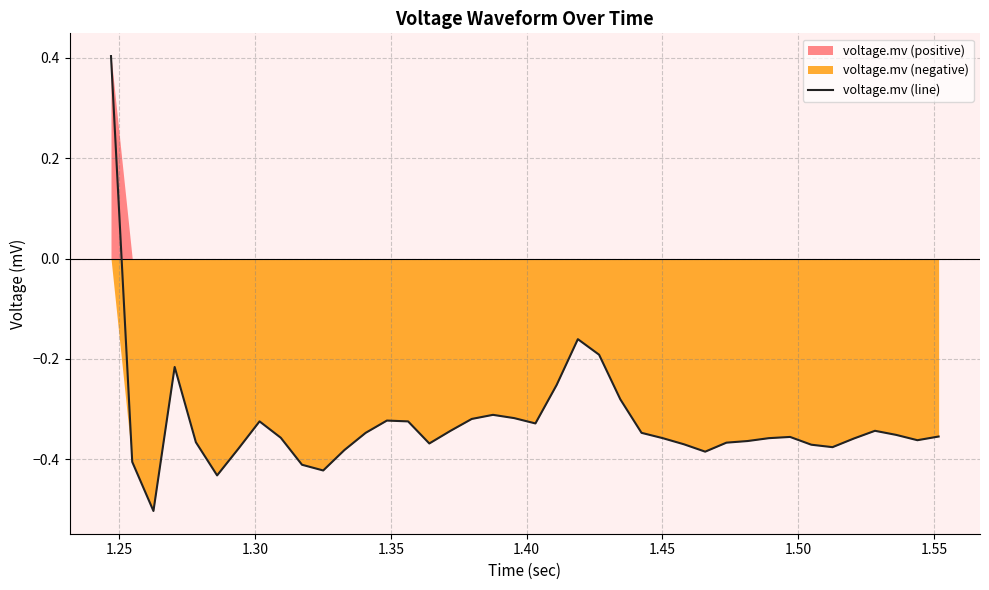

How many lines are shown in the chart?

1